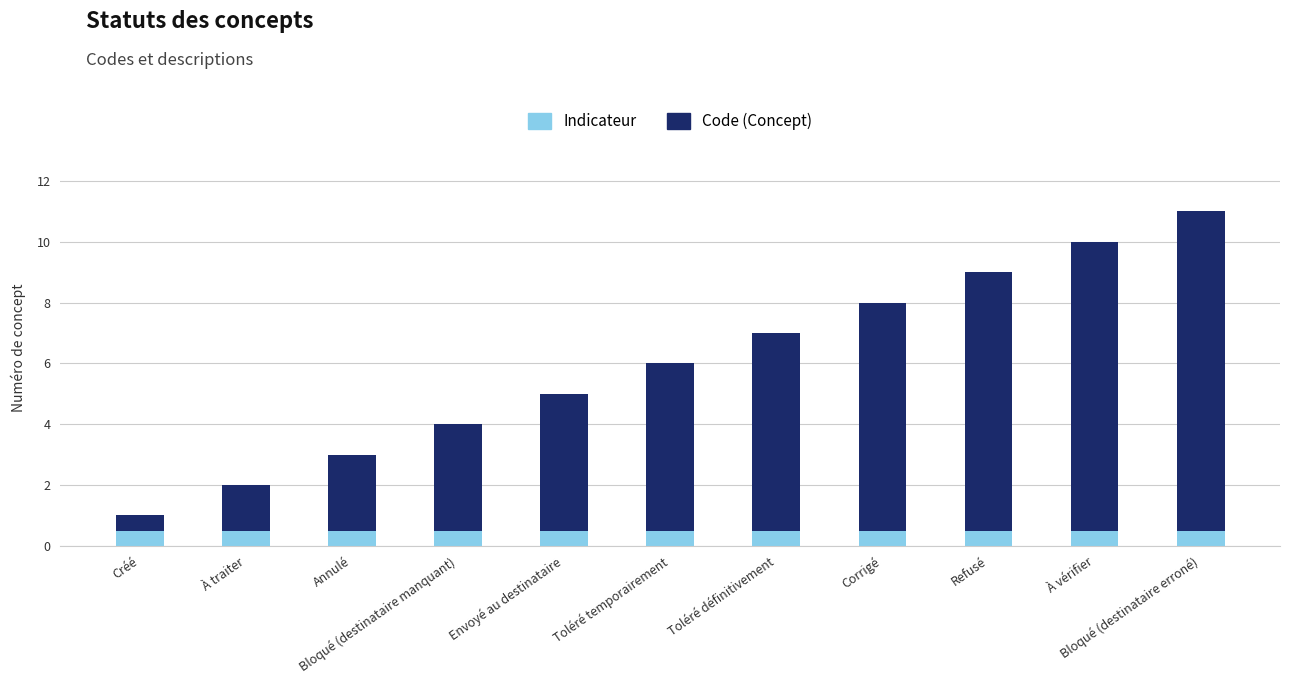

What is the value of the Code (Concept) bar at the 4th from the left?

4.0